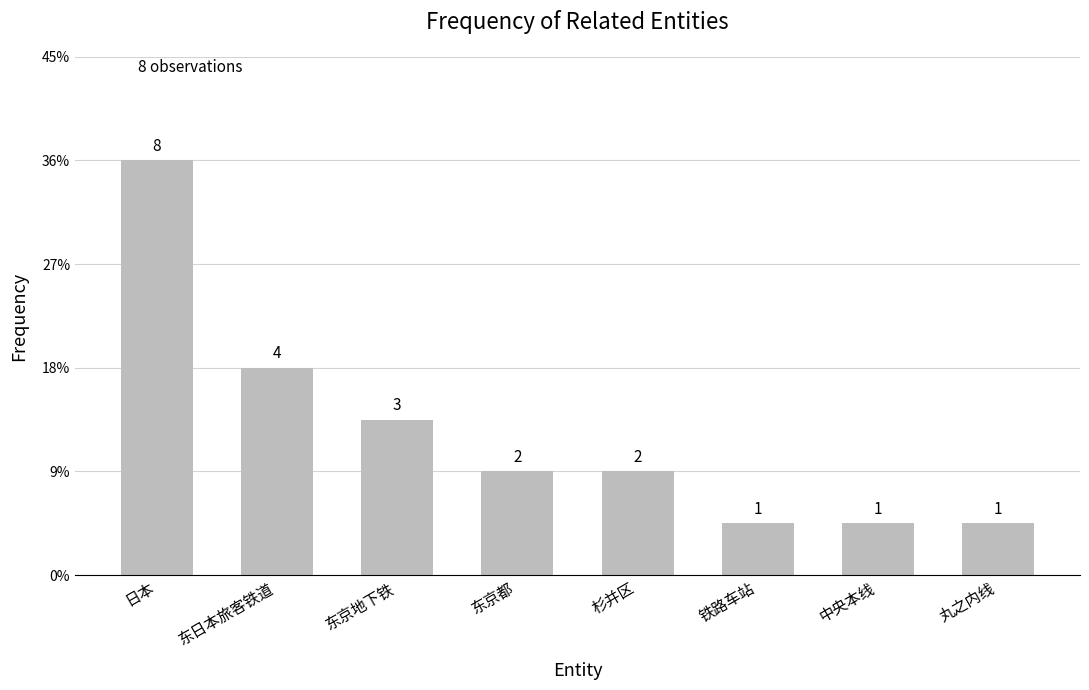

What is the label of the 6th bar from the right?

东京地下铁